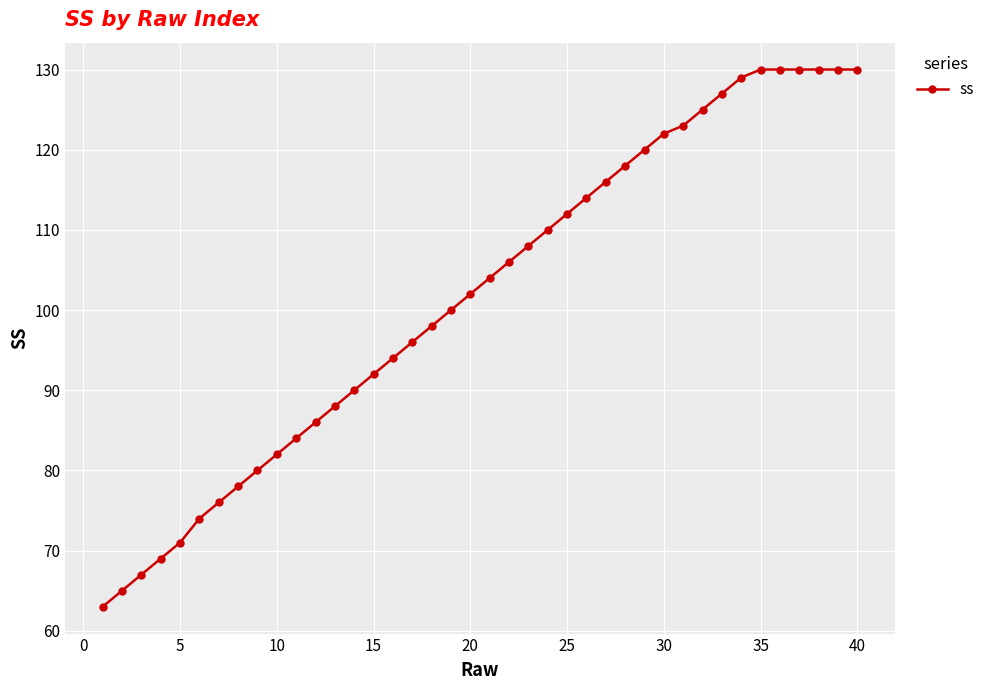

What is the value of the 13th point from the left?

88